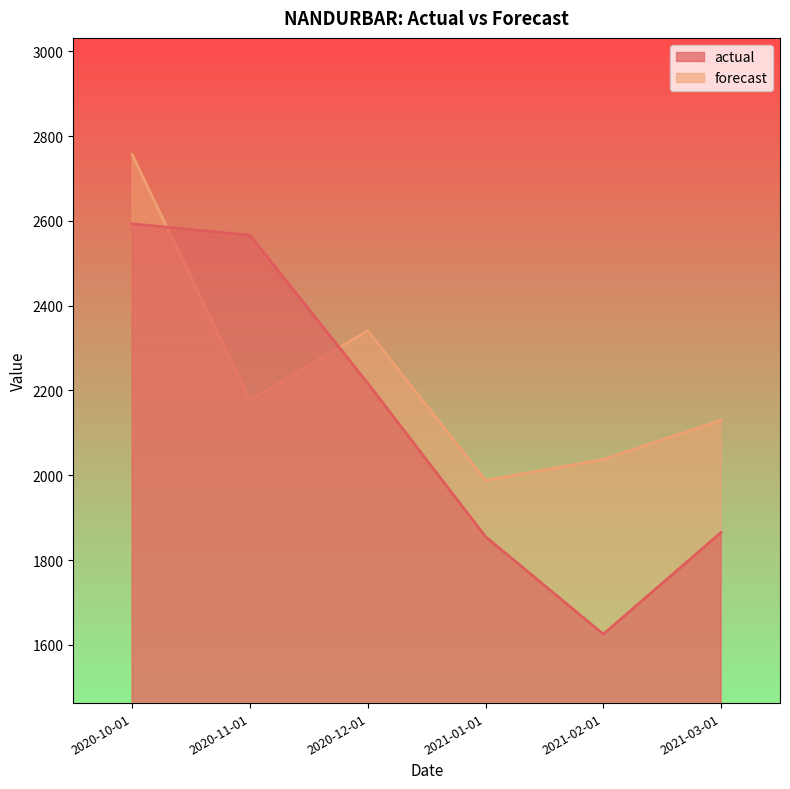

Is it true that actual equals 1855.0 at 2021-01-01?

True